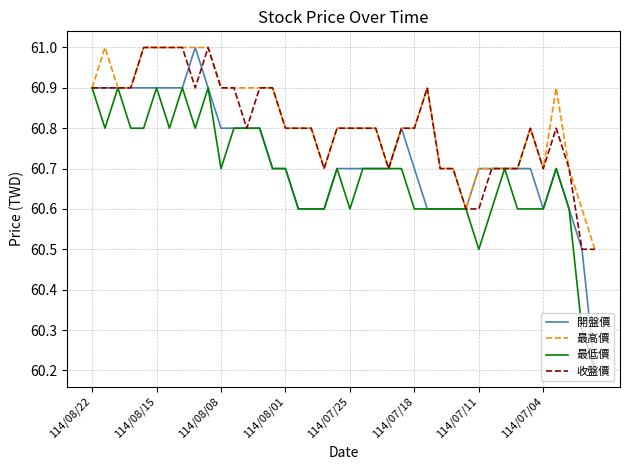

What are all the series names shown in the legend?

開盤價, 最高價, 最低價, 收盤價